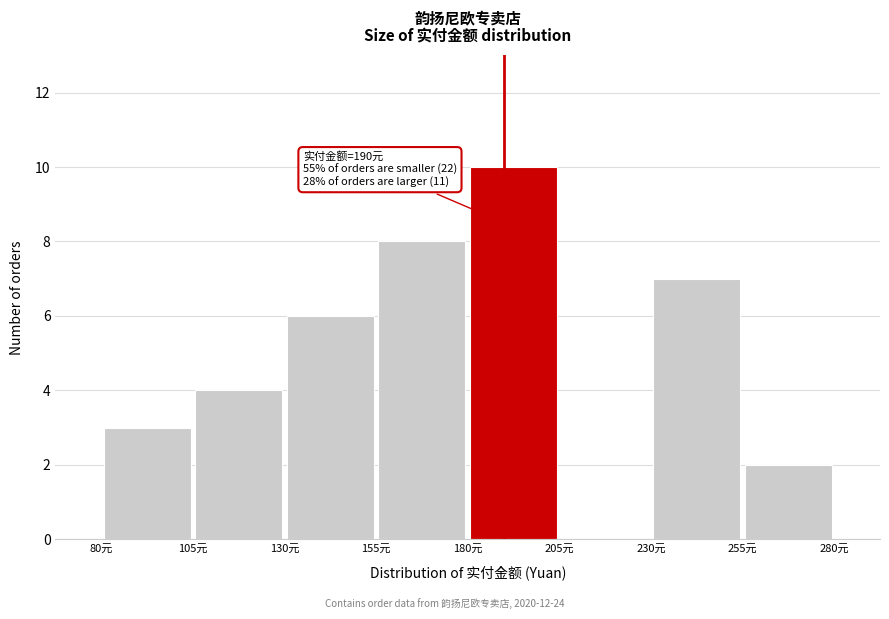

Which range on the x-axis has the tallest bar?

180 to 205